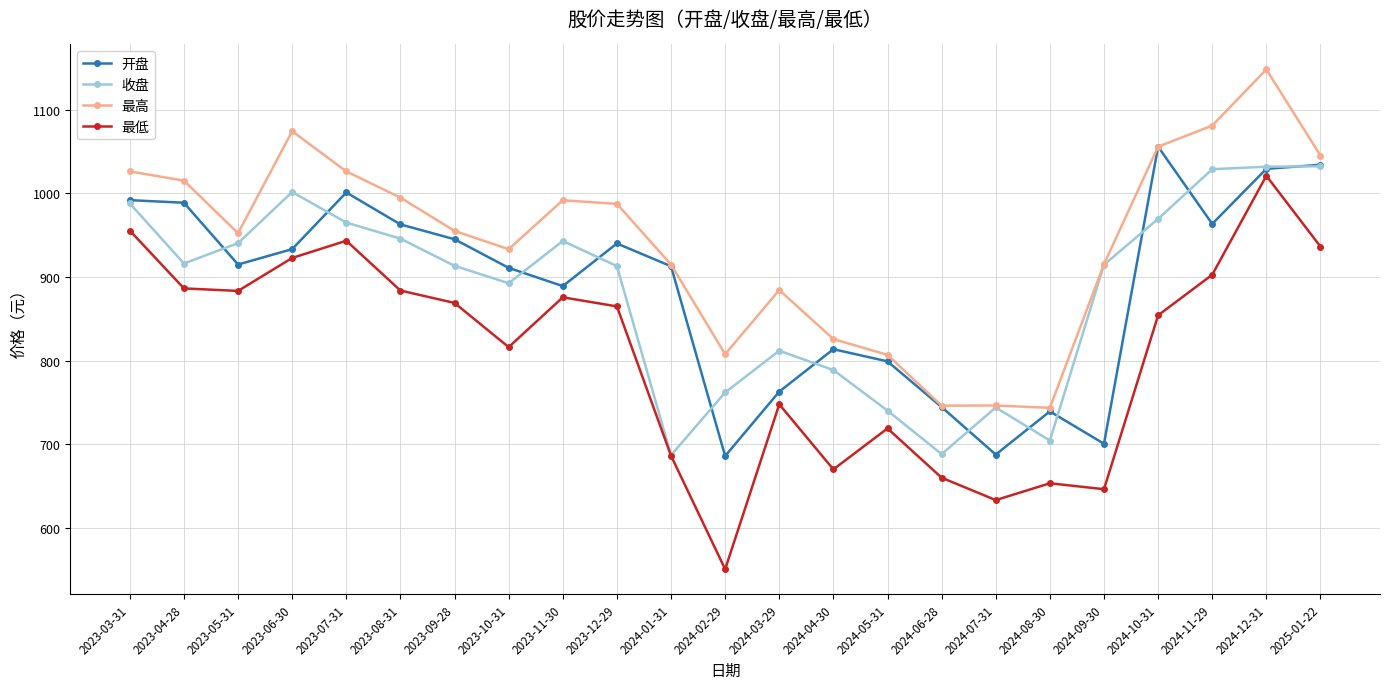

At which category is the sum across all series the highest?

2024-12-31